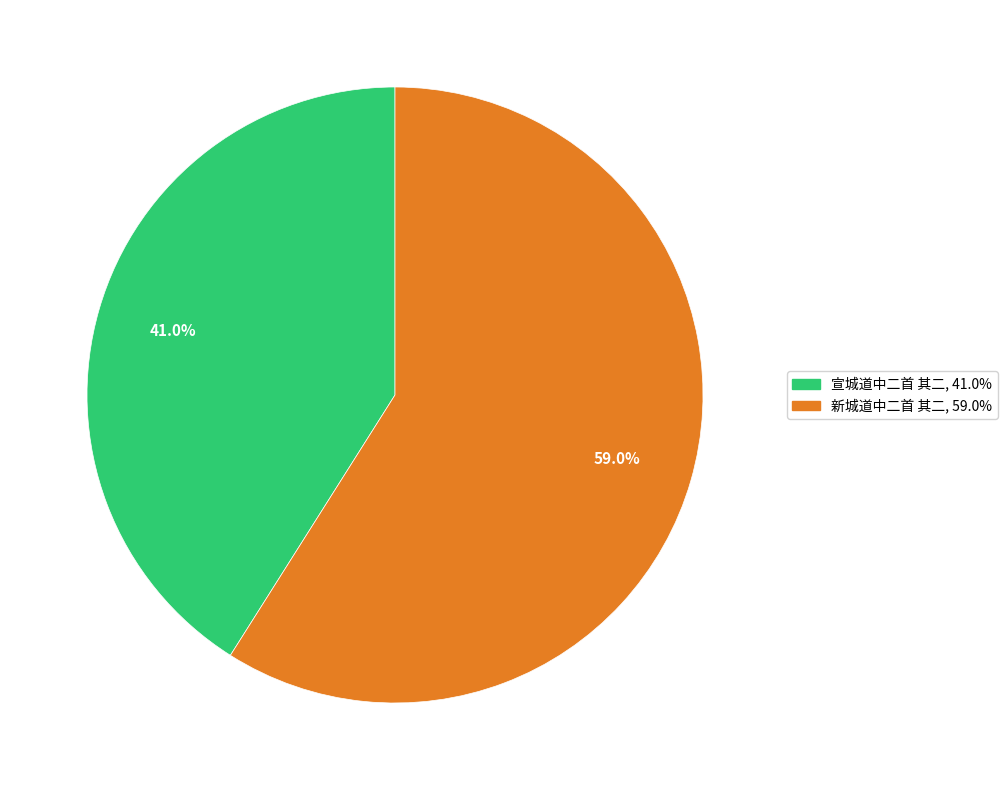

Approximately how many times larger is the value at 新城道中二首 其二 compared to 宣城道中二首 其二?

1.4